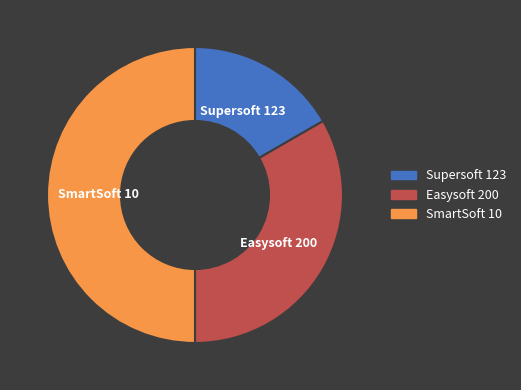

Between Easysoft 200 and Supersoft 123, which is larger?

Easysoft 200